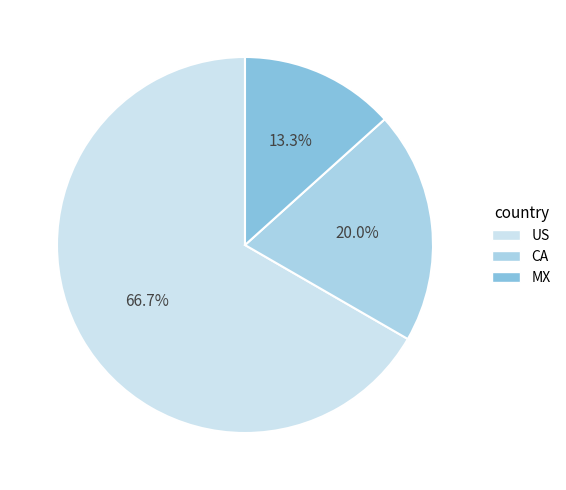

To the nearest percent, what is the difference between the largest and smallest slice percentages?

53%